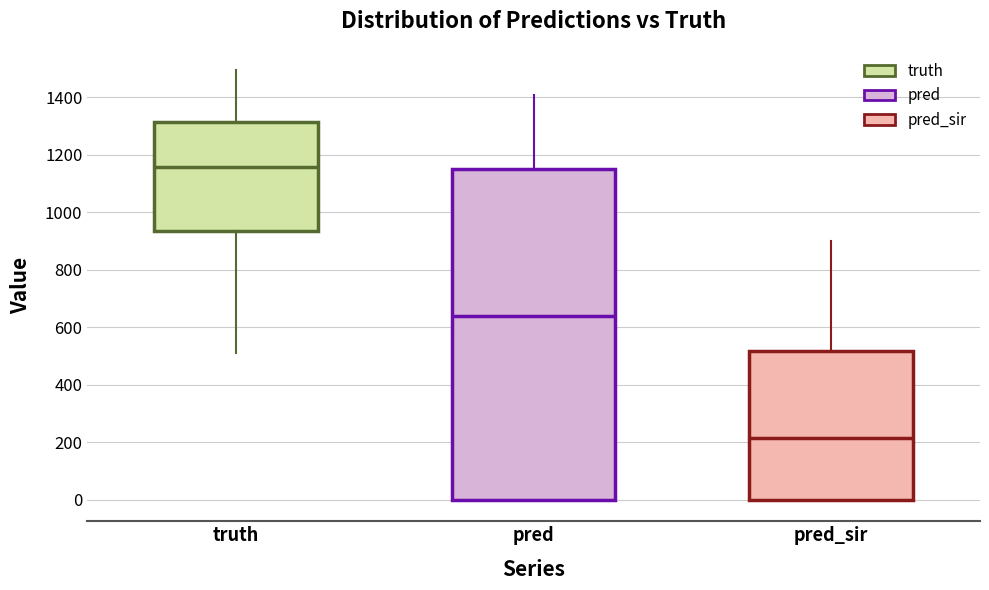

Which box has the highest median line?

truth